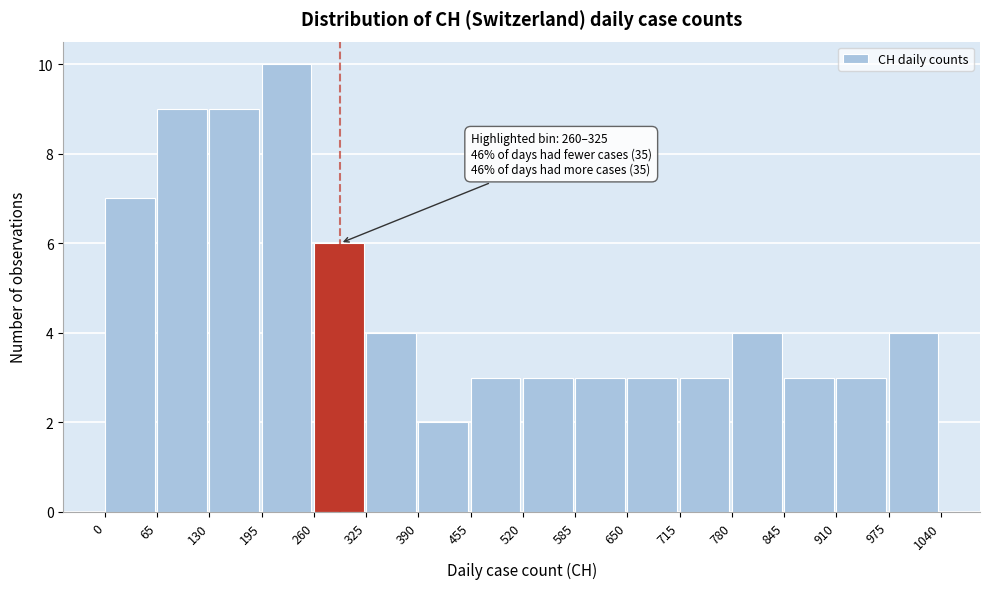

Over which range of the x-axis is the bar tallest?

195 to 260